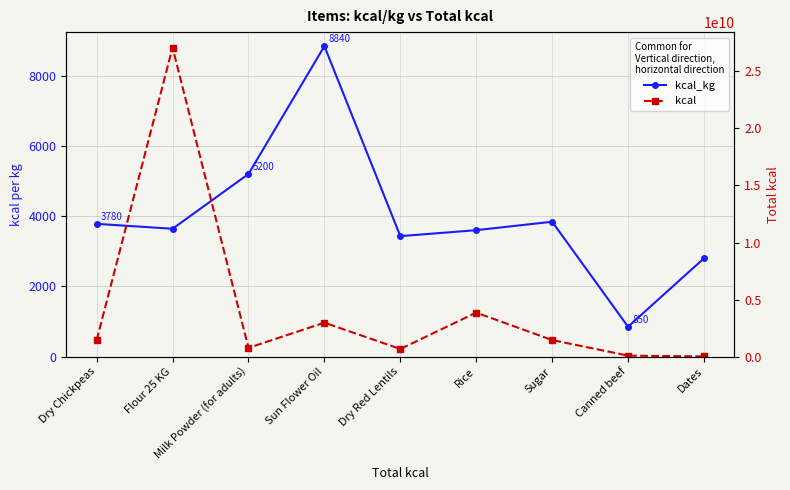

Count the number of categories in the chart.

9